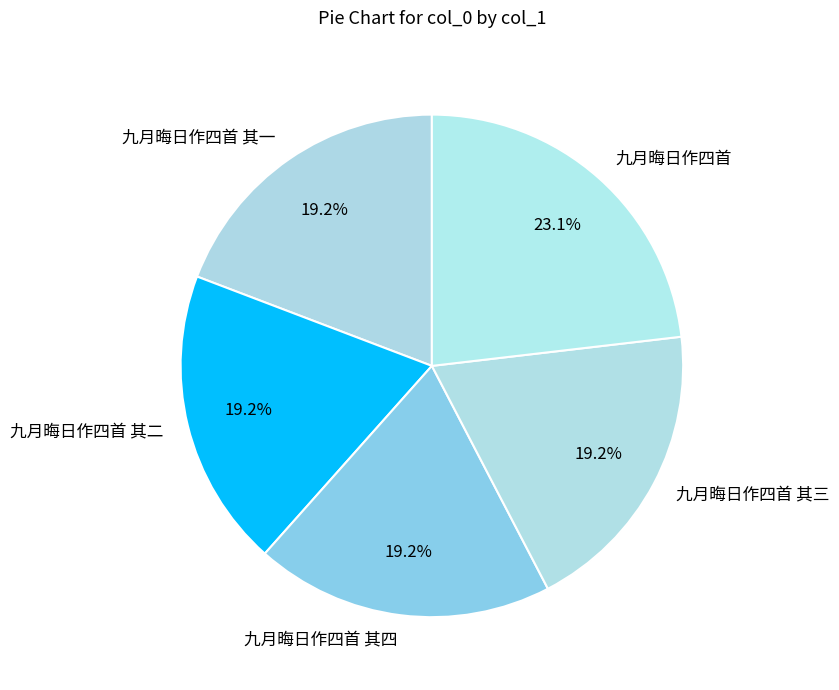

Is there a majority slice in this chart?

No